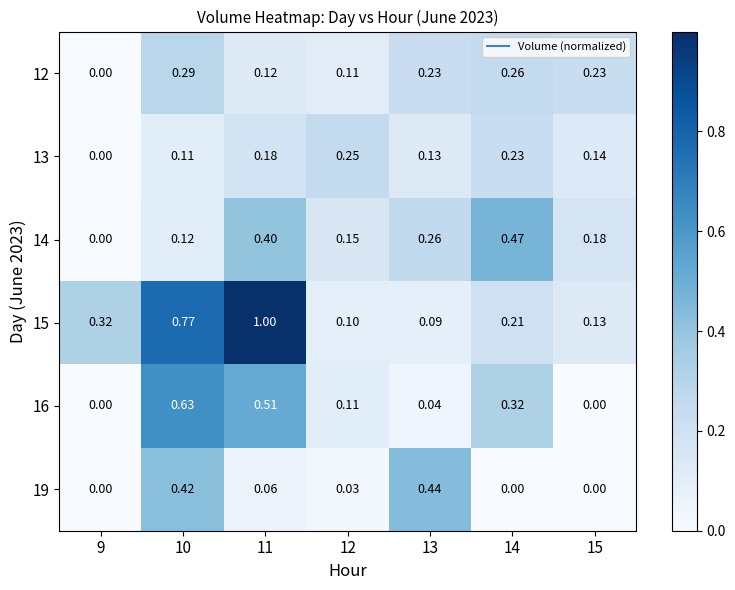

How many values in the 14 series exceed 0?

6